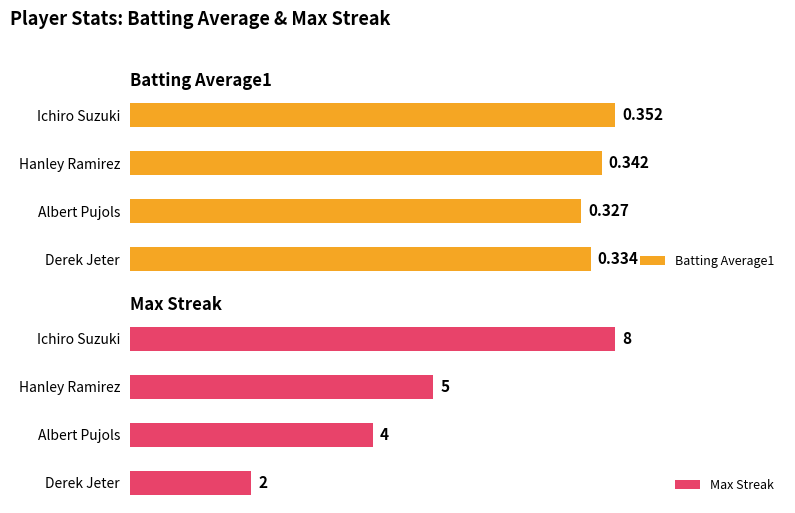

Between 0 and 2, which series saw the biggest shift?

Max Streak